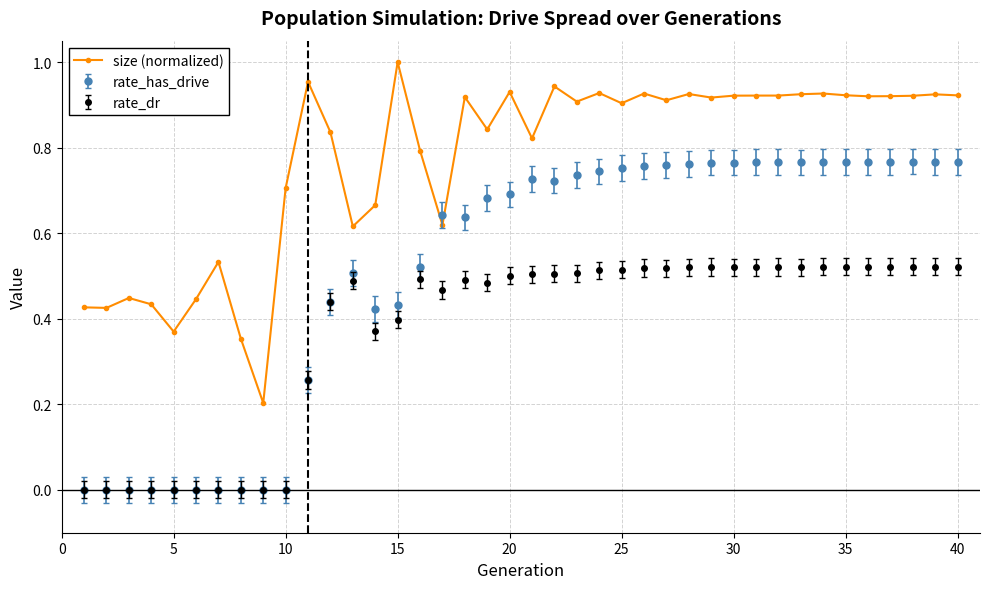

Rank the series by their maximum value, from lowest to highest.

rate_dr, rate_has_drive, size (normalized)